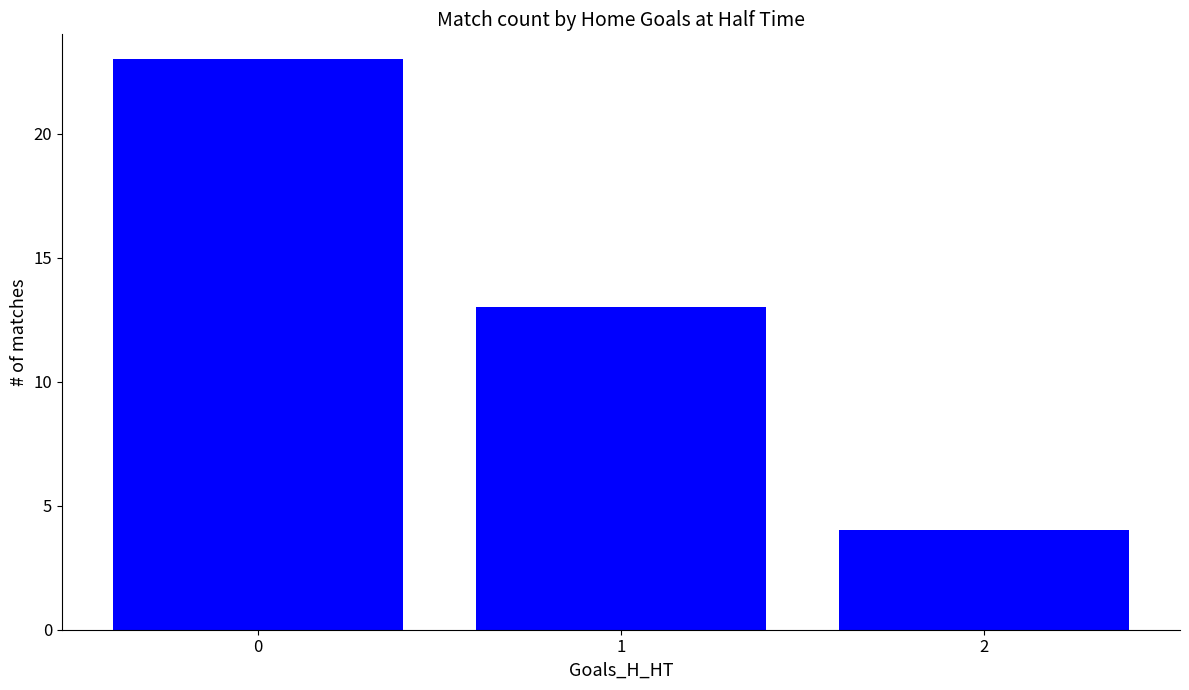

Rank the categories by value from highest to lowest.

0, 1, 2